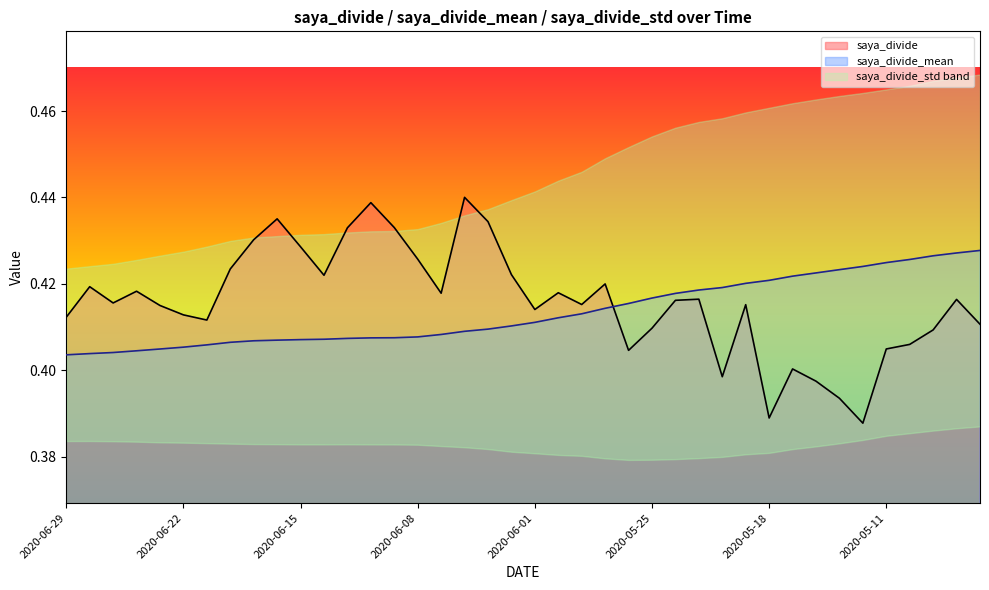

Which series has the widest spread of values?

saya_divide